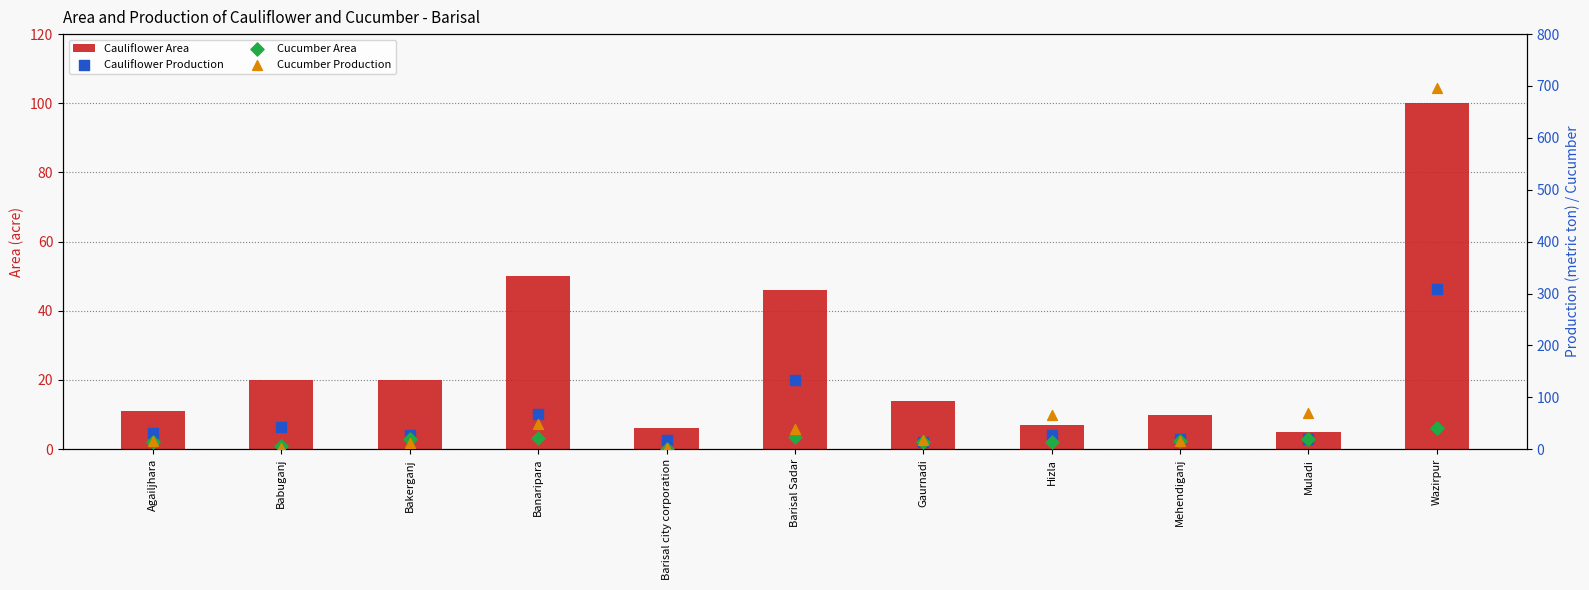

At how many categories does at least one series exceed 473?

1